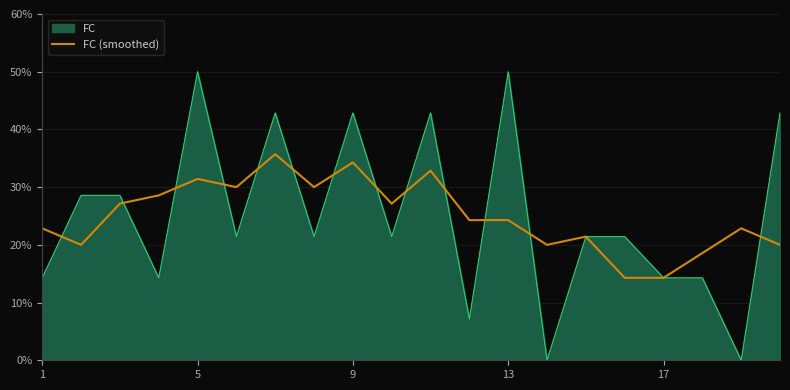

Does the chart display data point markers on the line(s)?

No